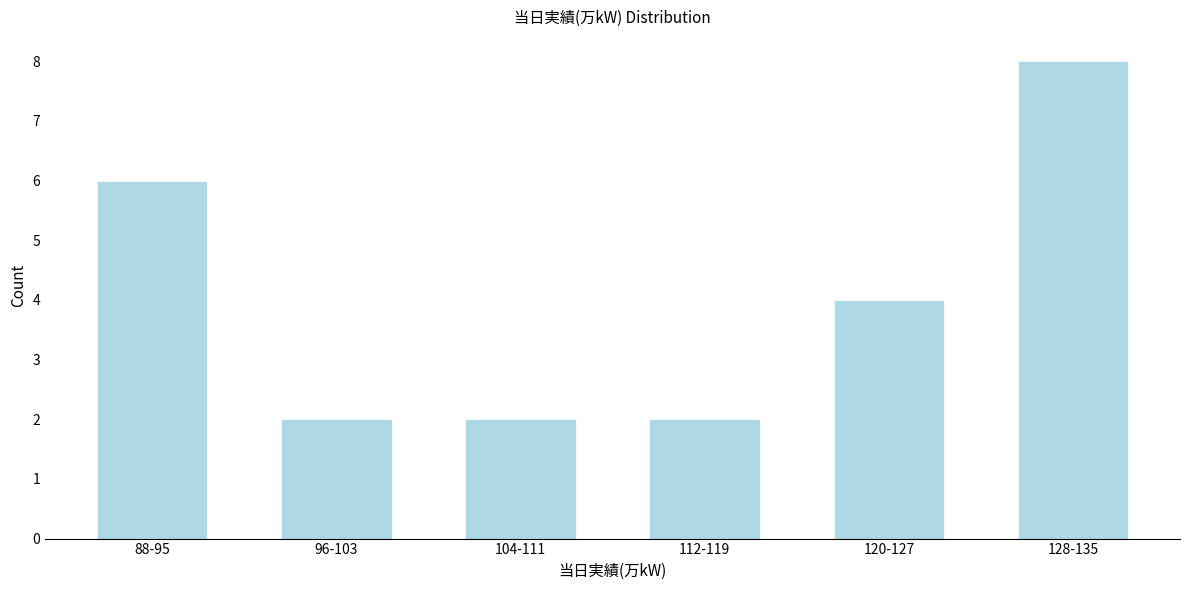

Reading right to left, what are all the values shown in this chart?

8	4	2	2	2	6